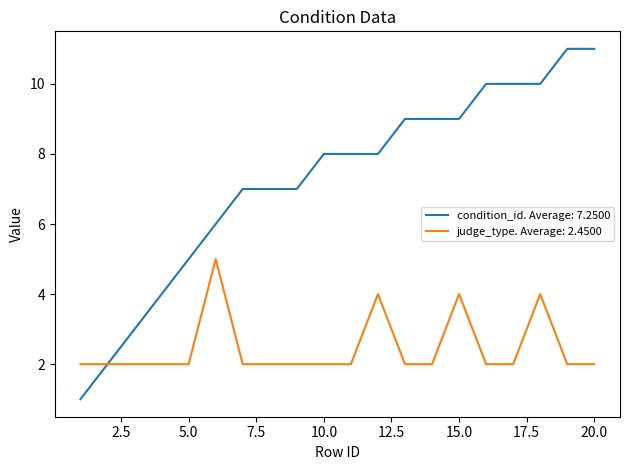

How many lines are shown in the chart?

2